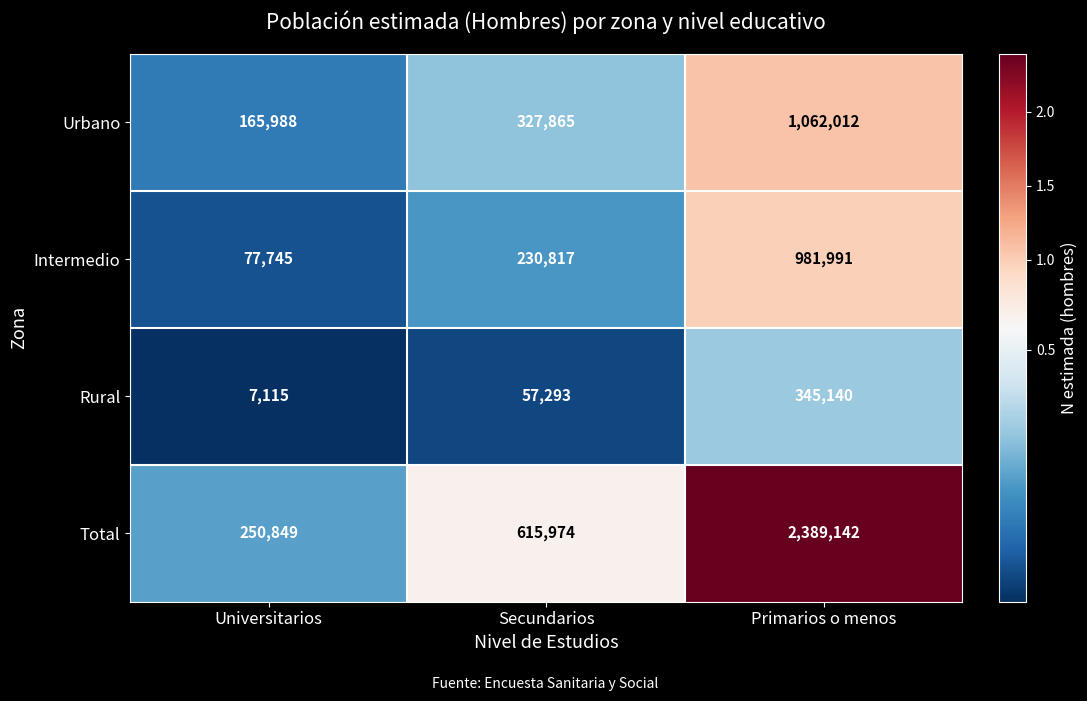

How many categories are shown in the chart?

3